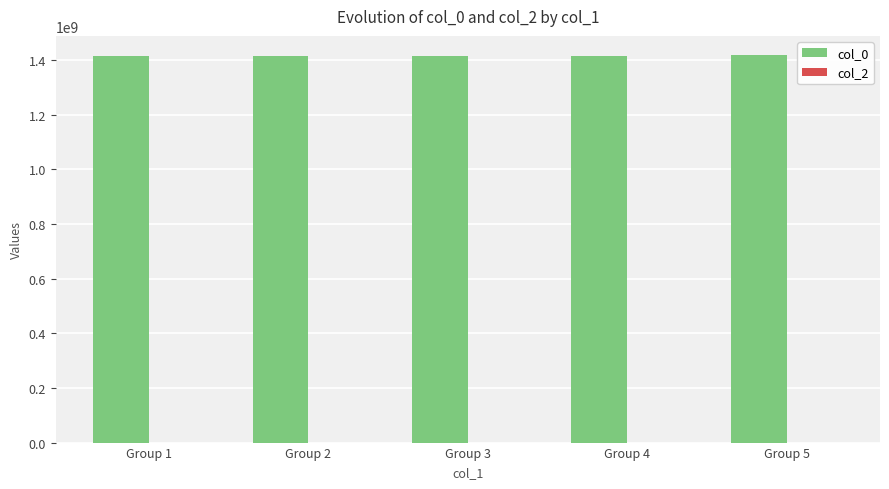

The value at Group 3 is 655981748. True or false?

False